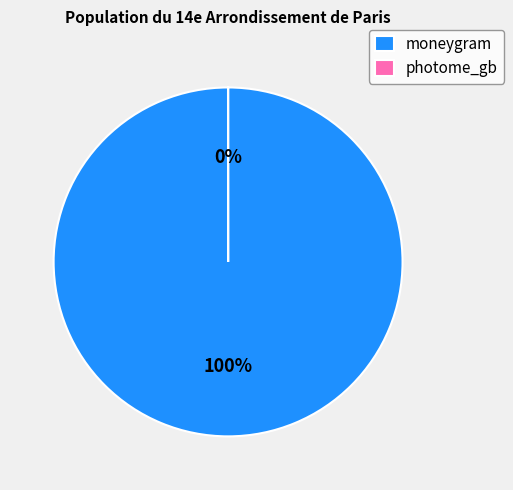

Does photome_gb represent more than half of the total?

No